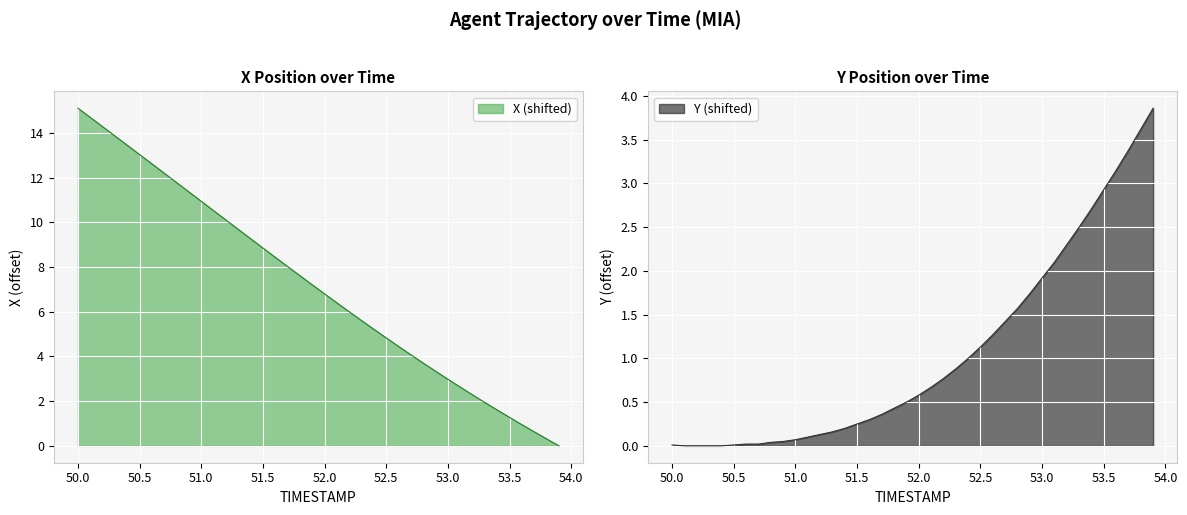

Where does the X (shifted) series first go above 7?

50.0